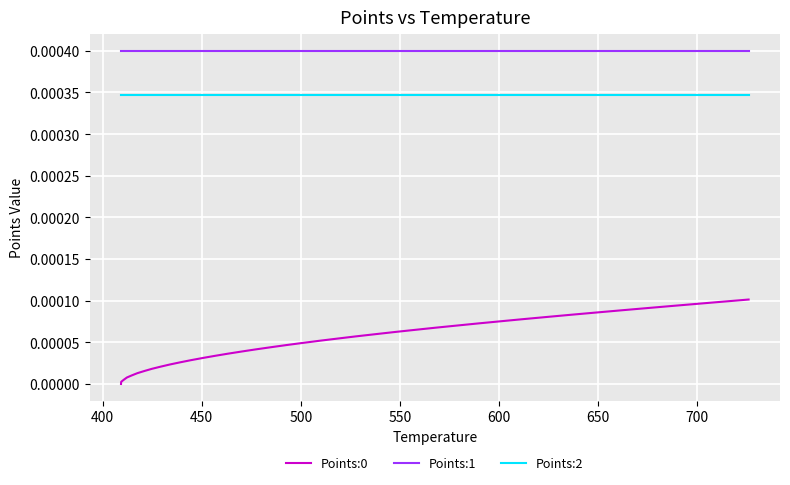

True or false: Points:0 and Points:1 cross at least once.

False